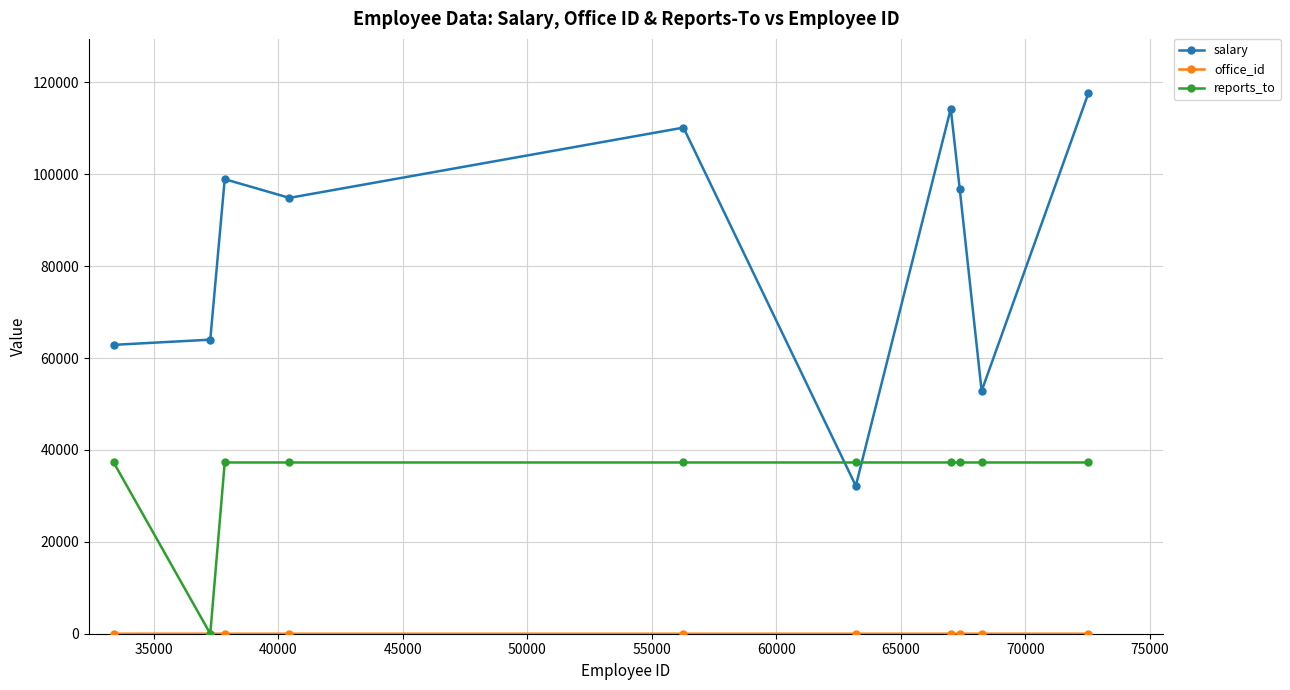

Which series ends up on top after the final intersection of reports_to and salary?

salary